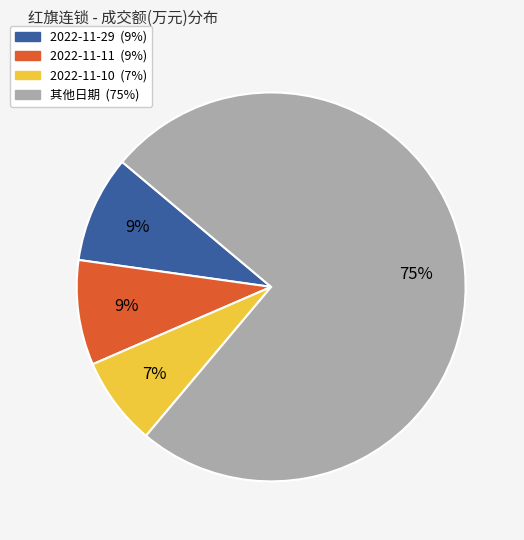

Is there a majority slice in this chart?

Yes